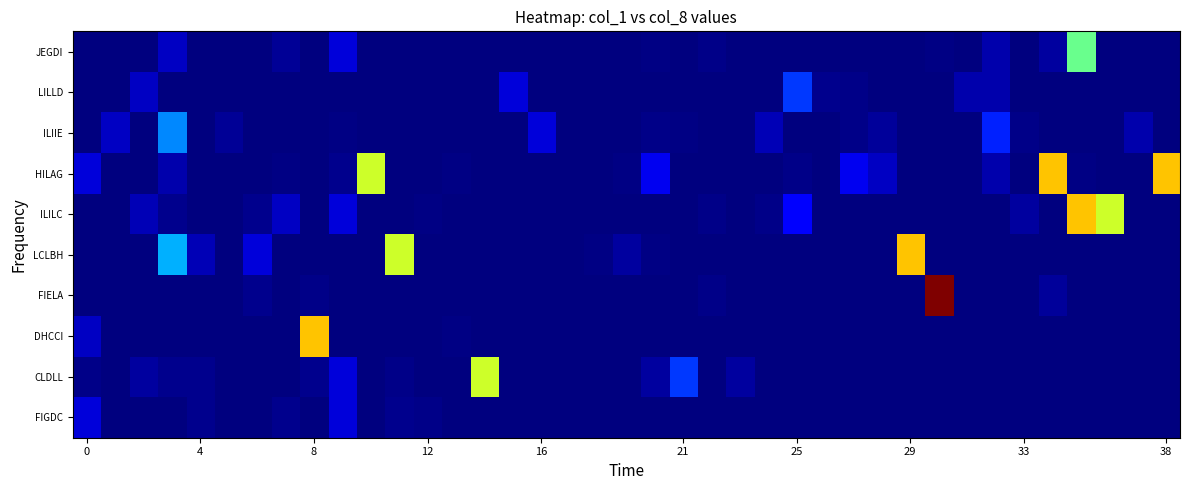

Rank the series by their maximum value, from lowest to highest.

FIGDC, LILLD, ILIIE, JEGDI, CLDLL, HILAG, ILILC, LCLBH, DHCCI, FIELA